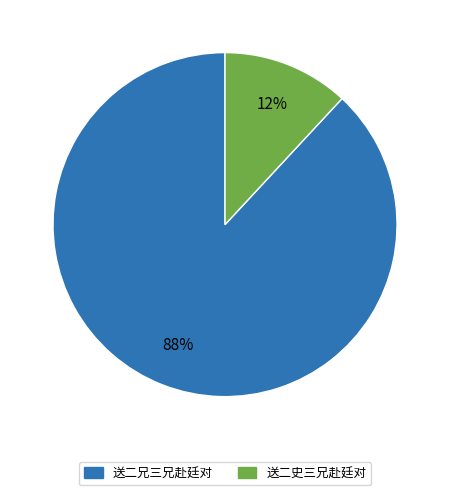

To the nearest percent, what portion does 送二史三兄赴廷对 represent?

12%